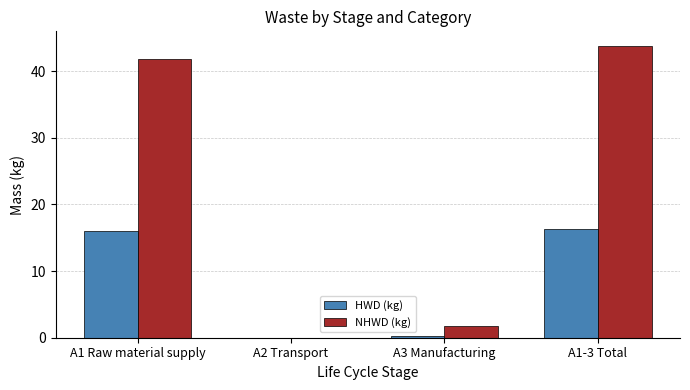

Which series has the largest total across all categories?

NHWD (kg)